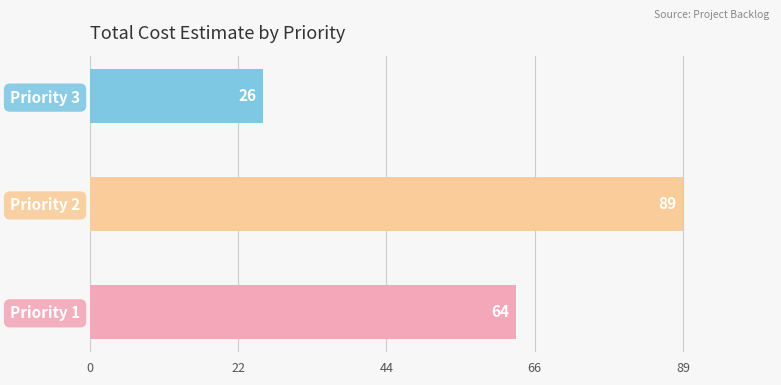

Is it true that the value at Priority 1 is 64?

True